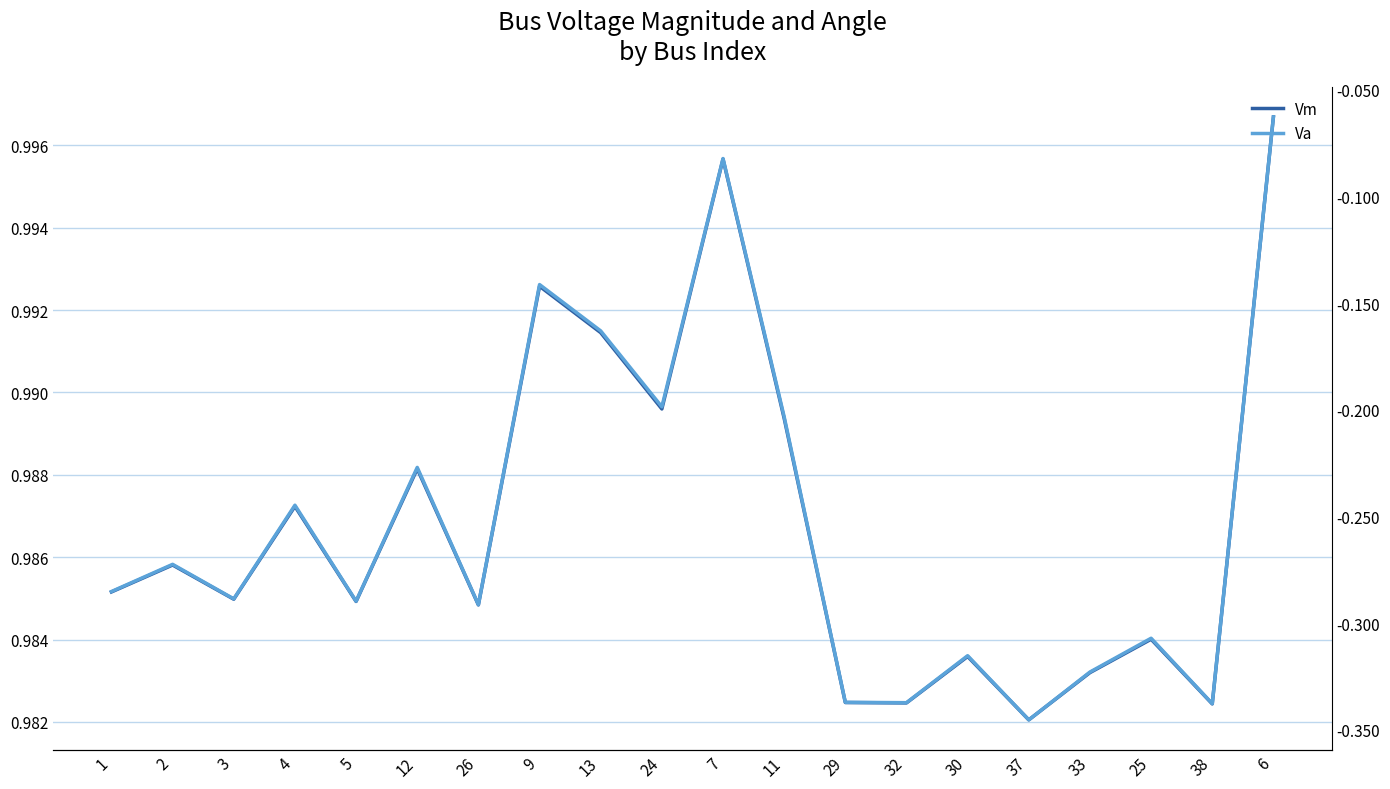

Reading left to right, list all the values displayed in this chart.

Vm: 1.0	1.0	1.0	1.0	1.0	1.0	1.0	1.0	1.0	1.0	1.0	1.0	1.0	1.0	1.0	1.0	1.0	1.0	1.0	1.0
Va: -0.3	-0.3	-0.3	-0.2	-0.3	-0.2	-0.3	-0.1	-0.2	-0.2	-0.1	-0.2	-0.3	-0.3	-0.3	-0.3	-0.3	-0.3	-0.3	-0.1